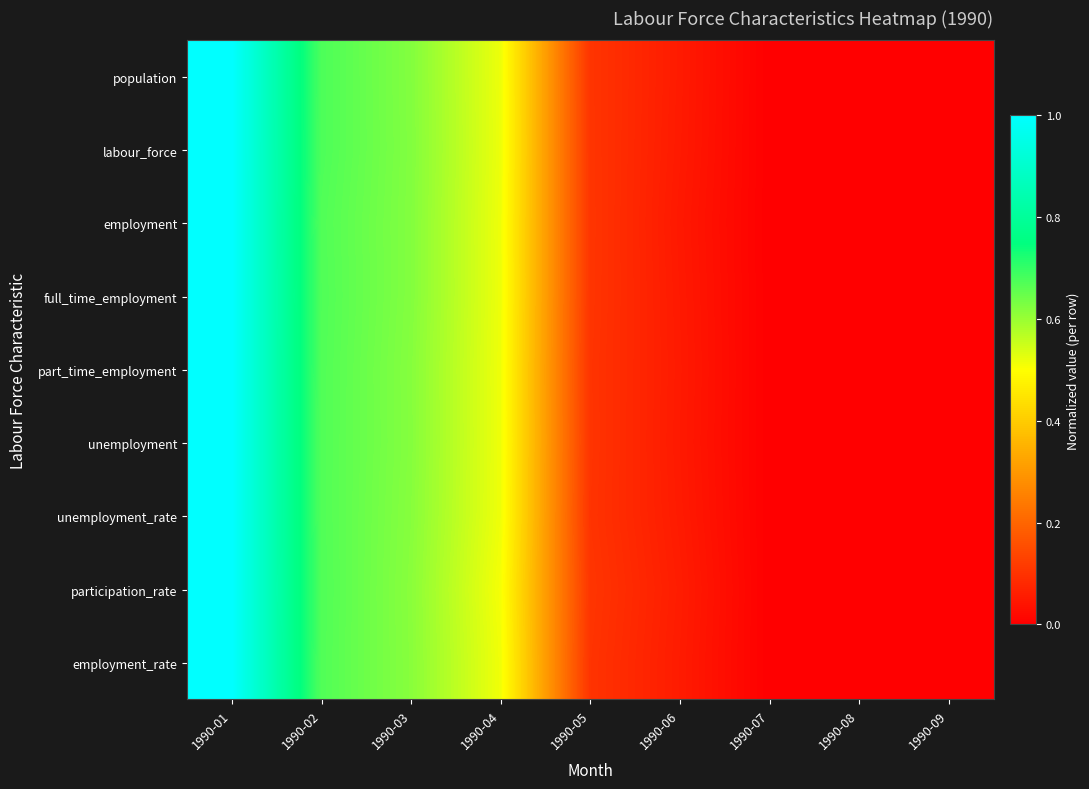

Rank the series by their maximum value, from highest to lowest.

population, labour_force, employment, full_time_employment, part_time_employment, unemployment, unemployment_rate, participation_rate, employment_rate